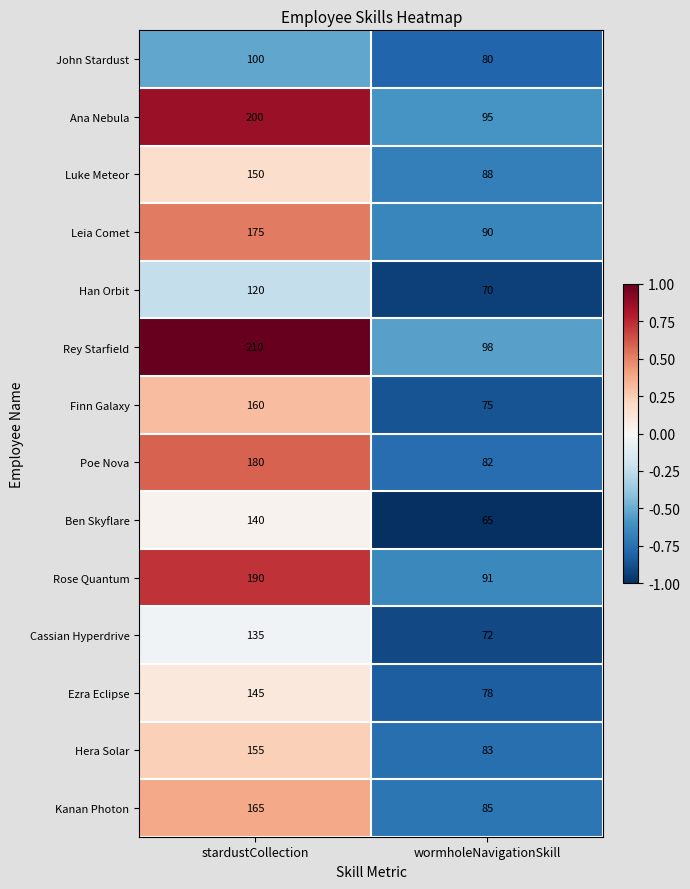

Reading right to left, transcribe all the data shown in this chart.

John Stardust: wormholeNavigationSkill=80	stardustCollection=100
Ana Nebula: wormholeNavigationSkill=95	stardustCollection=200
Luke Meteor: wormholeNavigationSkill=88	stardustCollection=150
Leia Comet: wormholeNavigationSkill=90	stardustCollection=175
Han Orbit: wormholeNavigationSkill=70	stardustCollection=120
Rey Starfield: wormholeNavigationSkill=98	stardustCollection=210
Finn Galaxy: wormholeNavigationSkill=75	stardustCollection=160
Poe Nova: wormholeNavigationSkill=82	stardustCollection=180
Ben Skyflare: wormholeNavigationSkill=65	stardustCollection=140
Rose Quantum: wormholeNavigationSkill=91	stardustCollection=190
Cassian Hyperdrive: wormholeNavigationSkill=72	stardustCollection=135
Ezra Eclipse: wormholeNavigationSkill=78	stardustCollection=145
Hera Solar: wormholeNavigationSkill=83	stardustCollection=155
Kanan Photon: wormholeNavigationSkill=85	stardustCollection=165